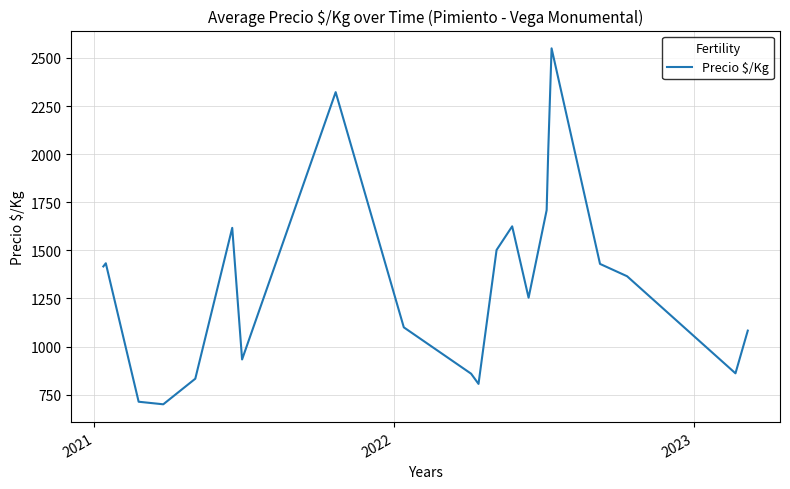

What is the greatest value displayed?

2550.0